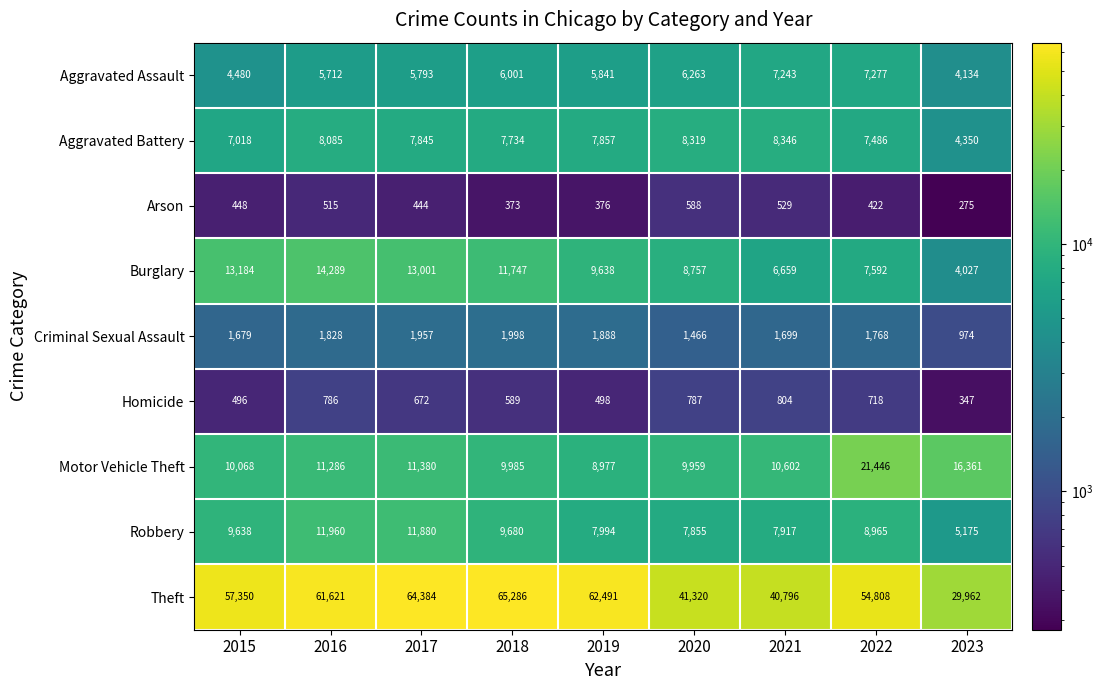

What is the maximum value shown in the chart?

65286